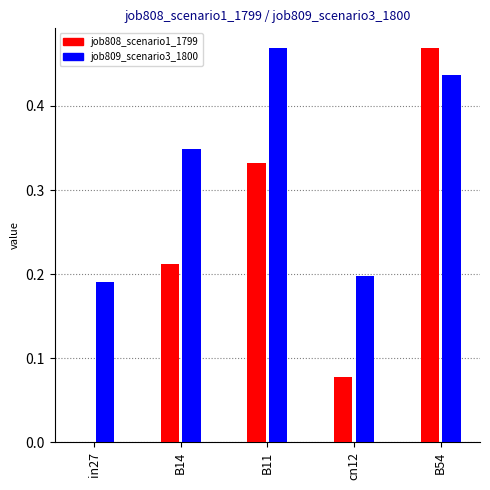

What is the sum of all job808_scenario1_1799 values?

1.1